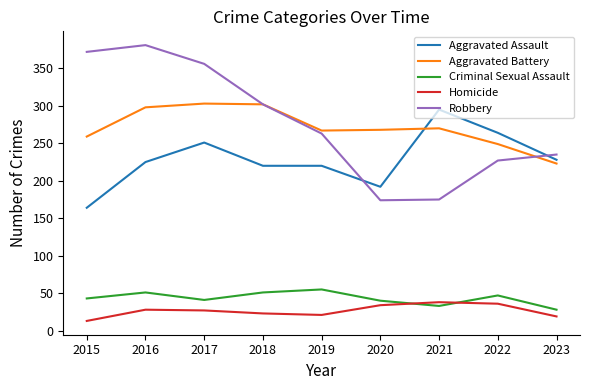

How many interior local peaks does the Robbery series have?

1